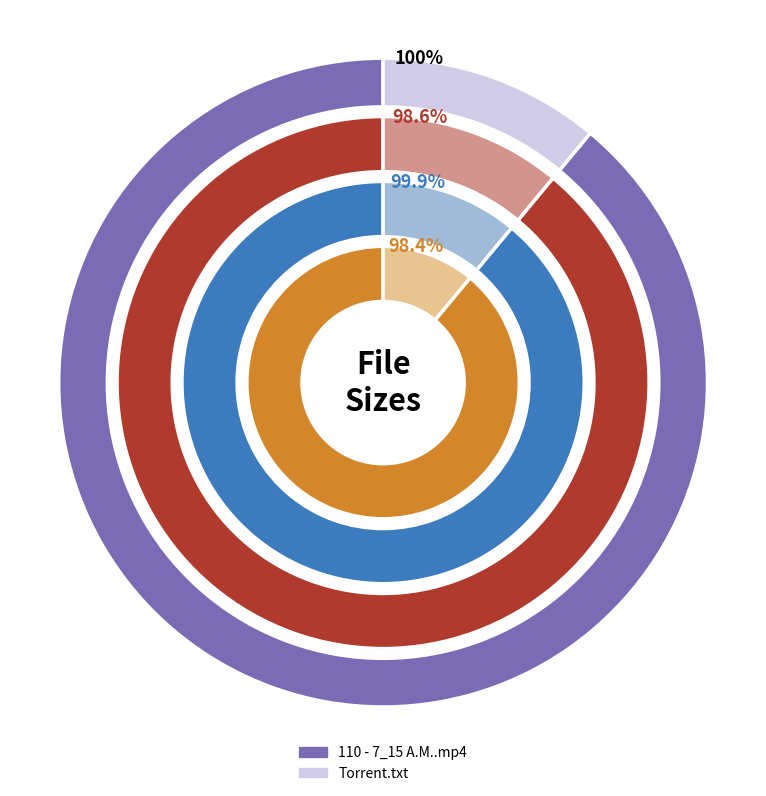

To the nearest percent, what is the difference between the 110 - 7_15 A.M..mp4 and Torrent downloaded from Demonoid.com.txt slice percentages?

78%